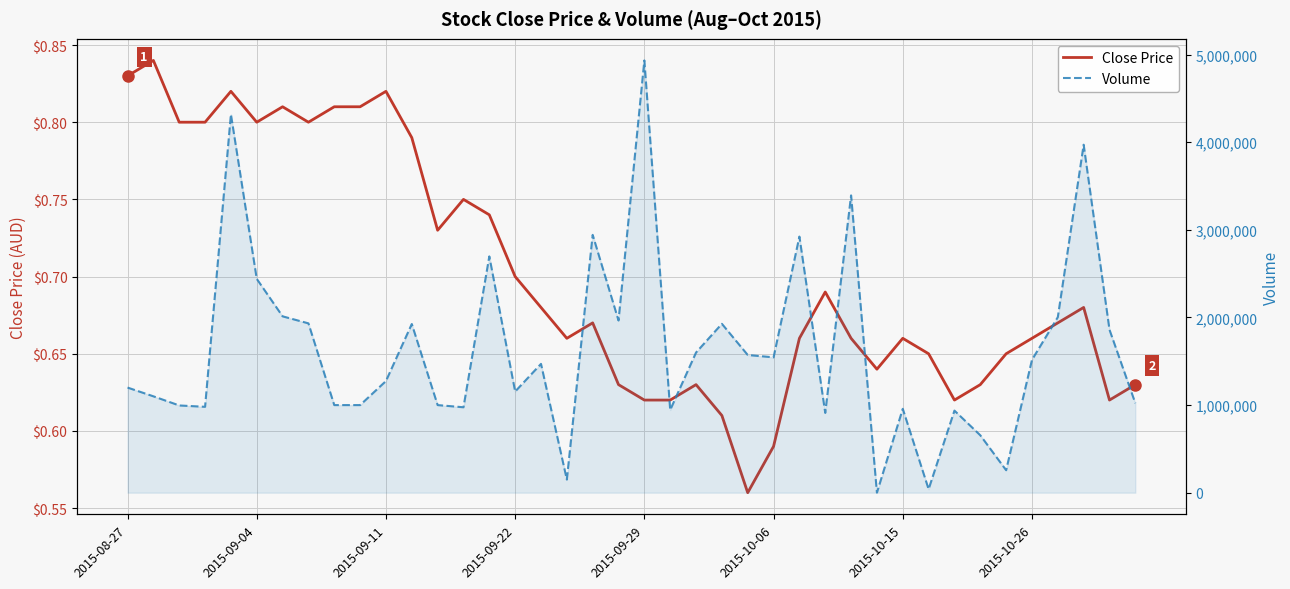

Is it true that Close Price equals 0.2 at 34?

False